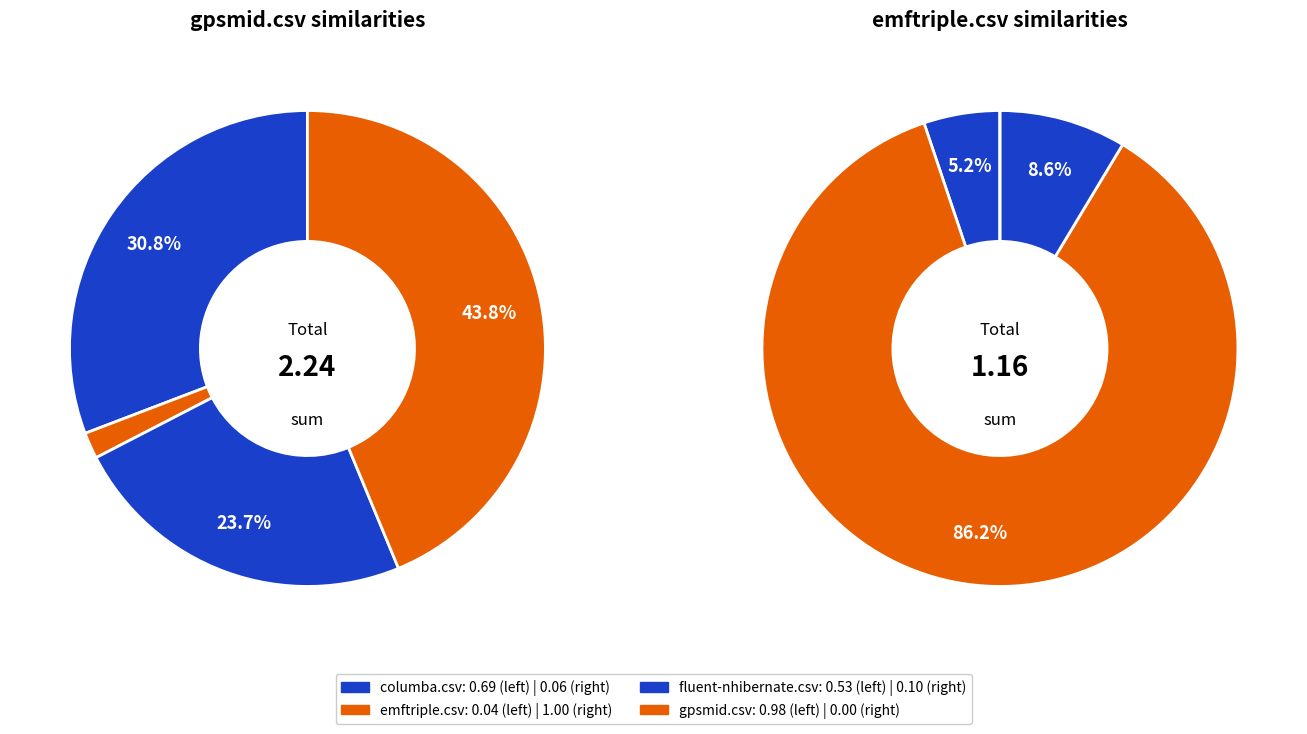

To the nearest percent, what is the average slice percentage?

25%